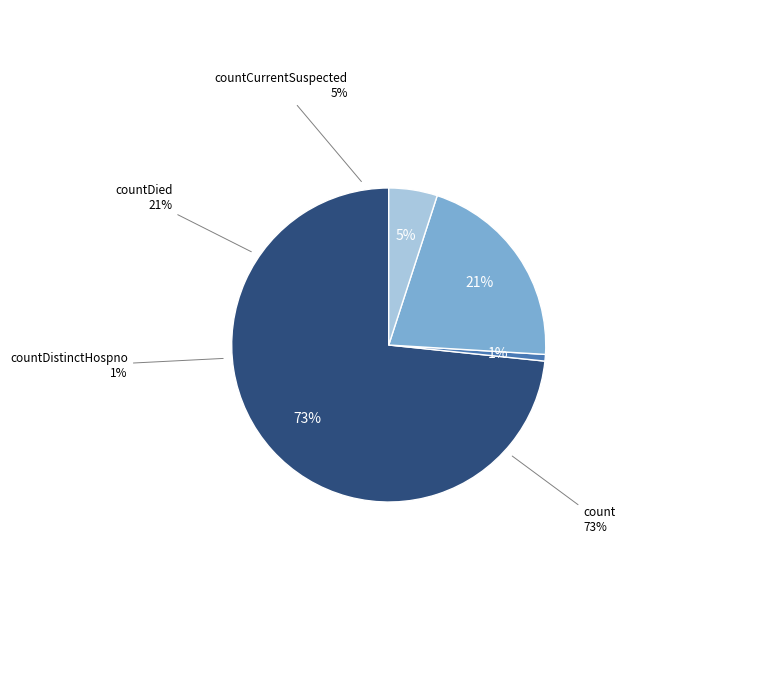

True or false: countDied accounts for 29% of the total.

False